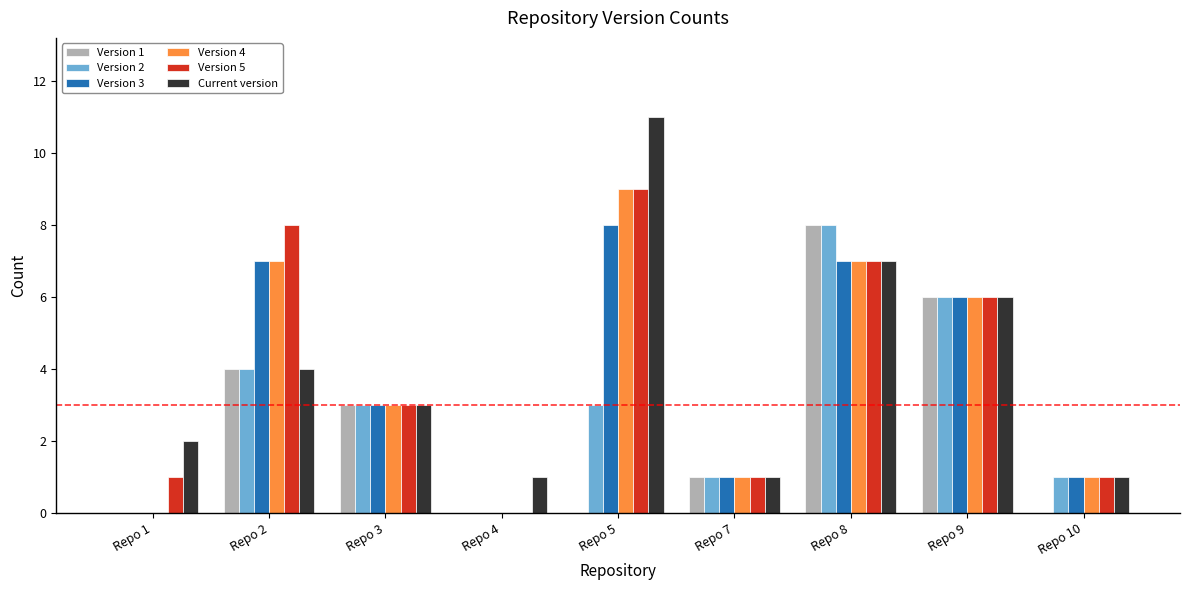

What is the total value across all series at Repo 8?

44